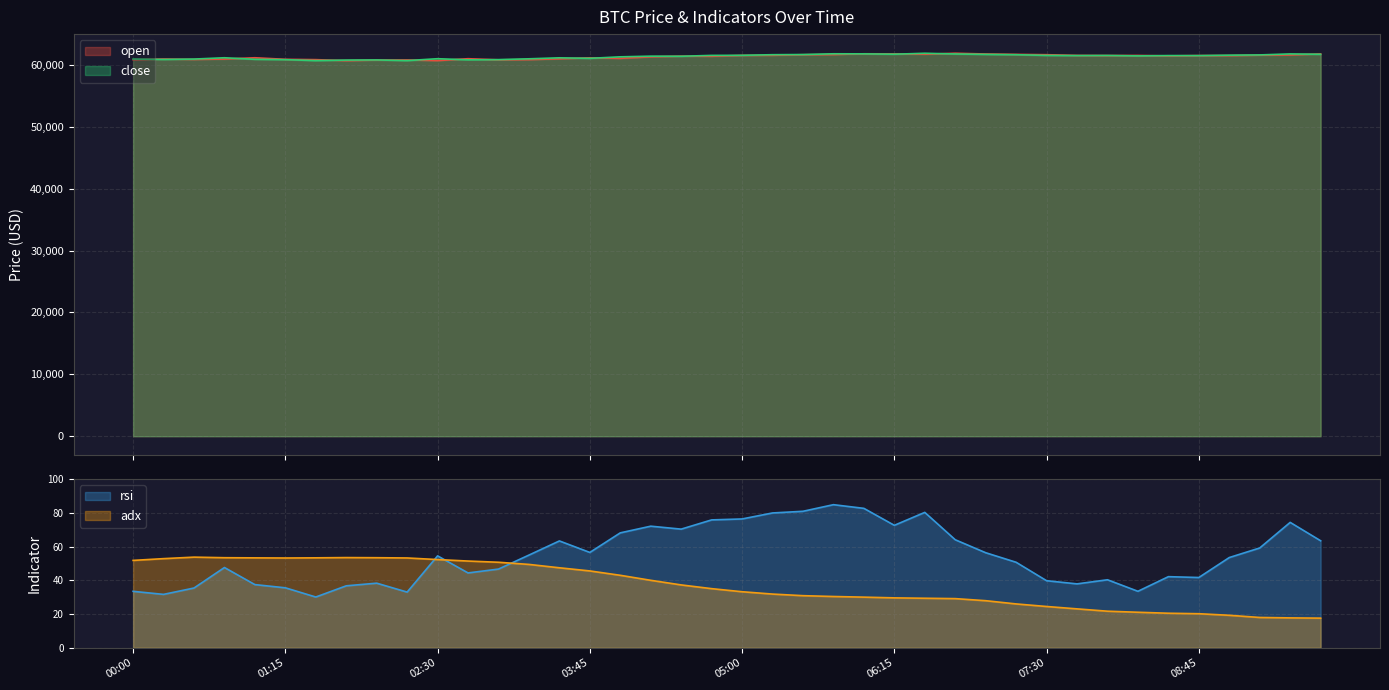

What is the maximum value for open?

61868.0